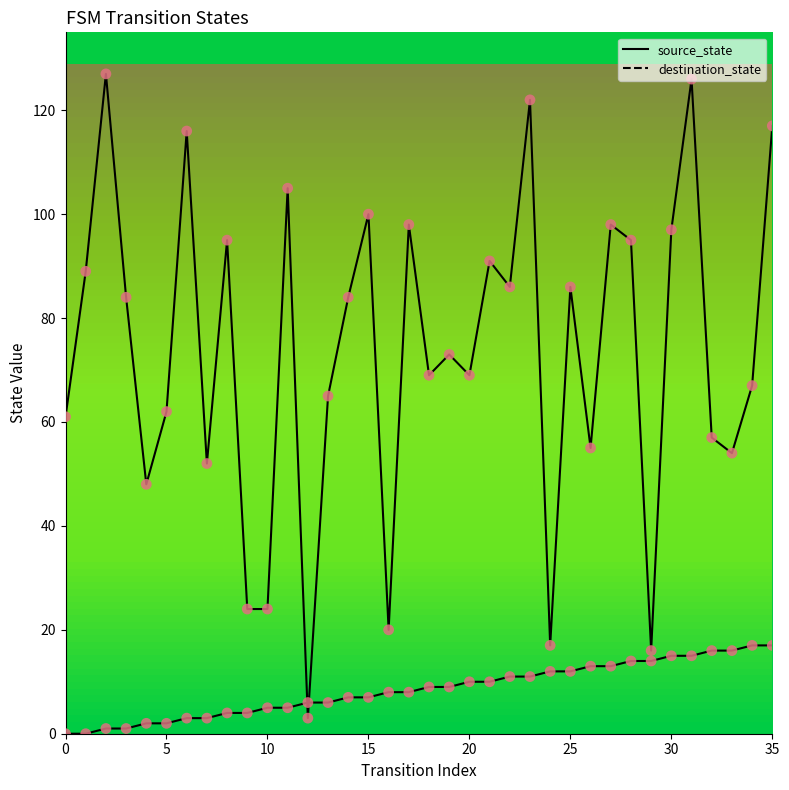

Does the chart have visible grid lines?

No